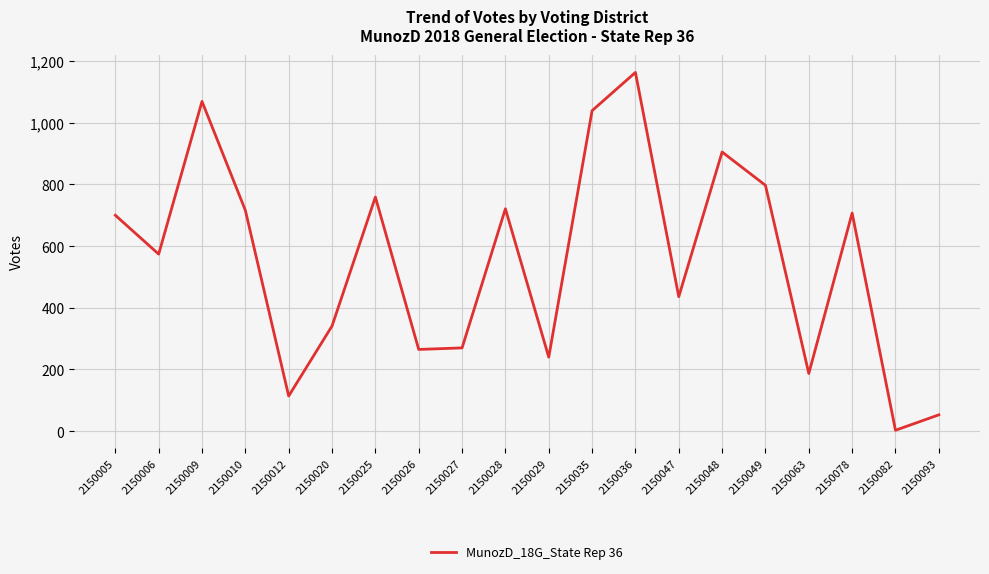

Which category has the lowest value across all series?

2150082